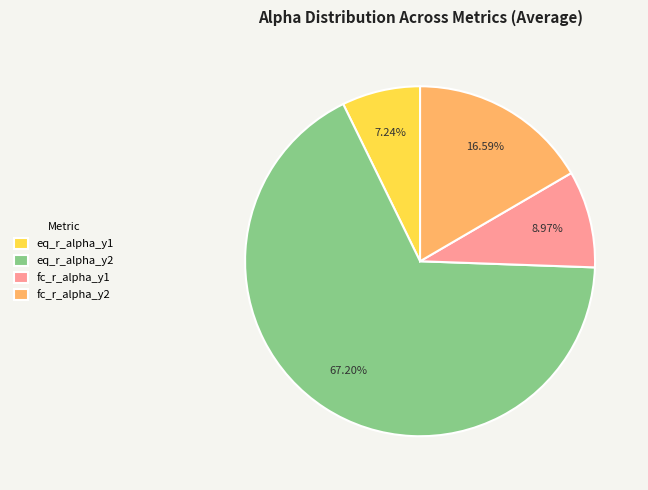

To the nearest percent, what is the average slice percentage?

25%